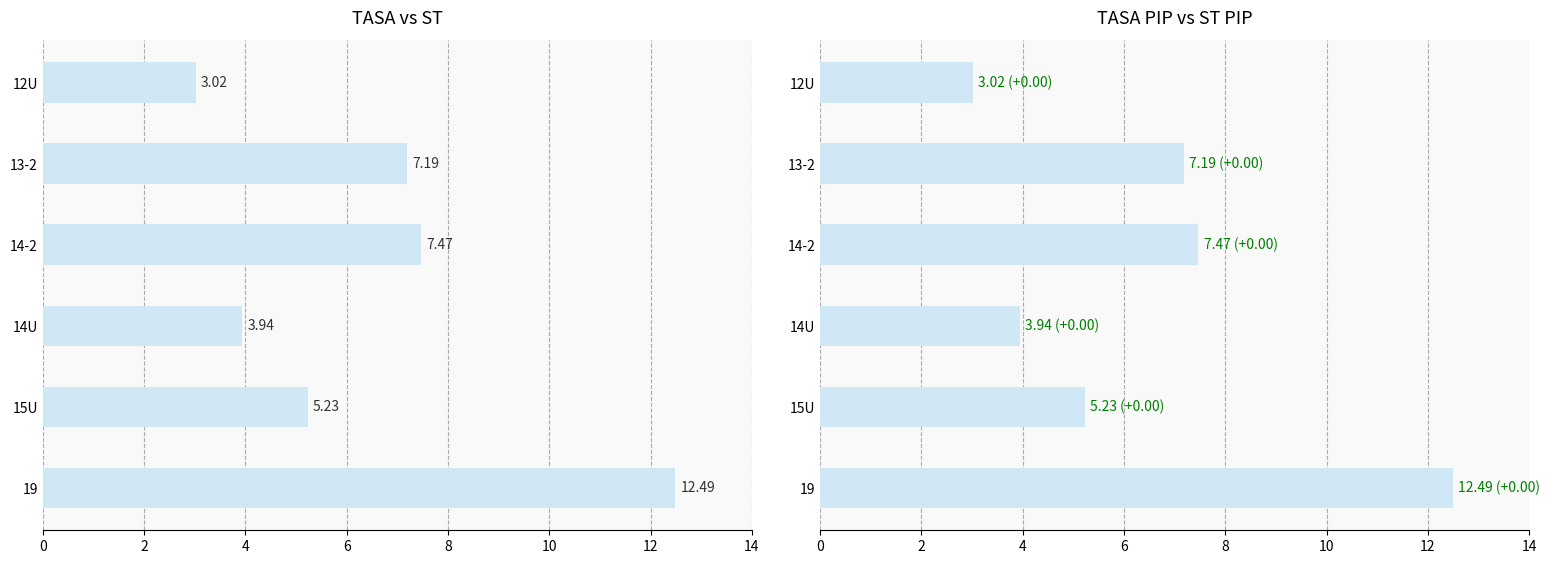

Which series has the largest range (max minus min)?

TASA